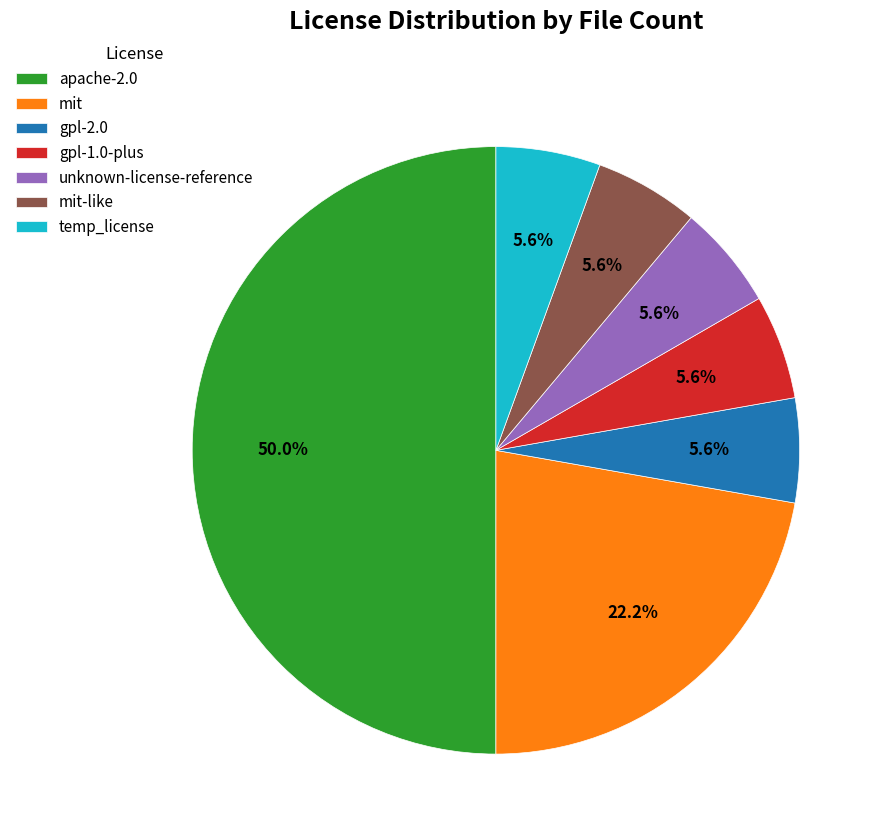

Is it true that apache-2.0 is 58% of the pie?

False